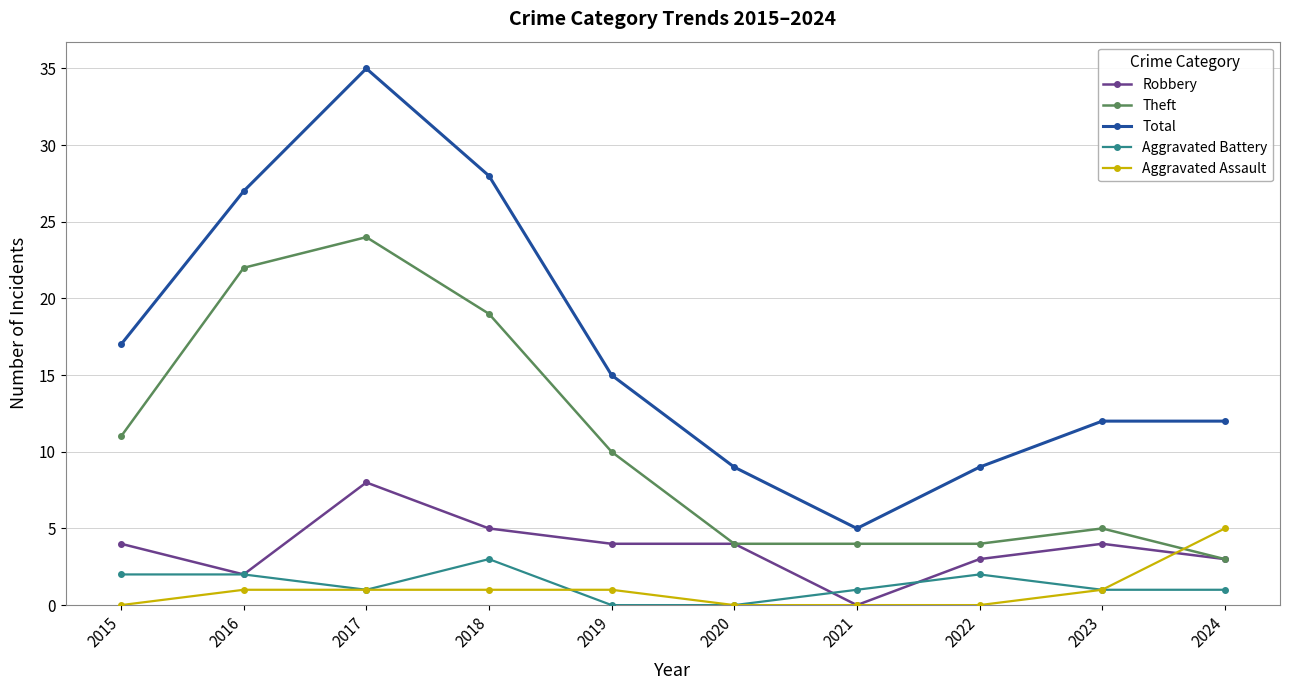

How many values in the Theft series are below 10?

5